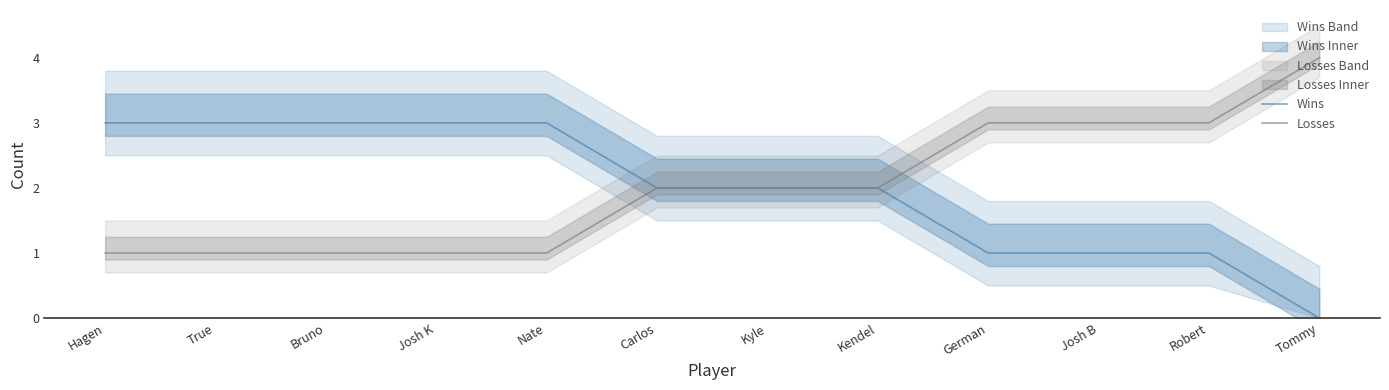

What is the value of the Losses point at the 3rd from the left?

1